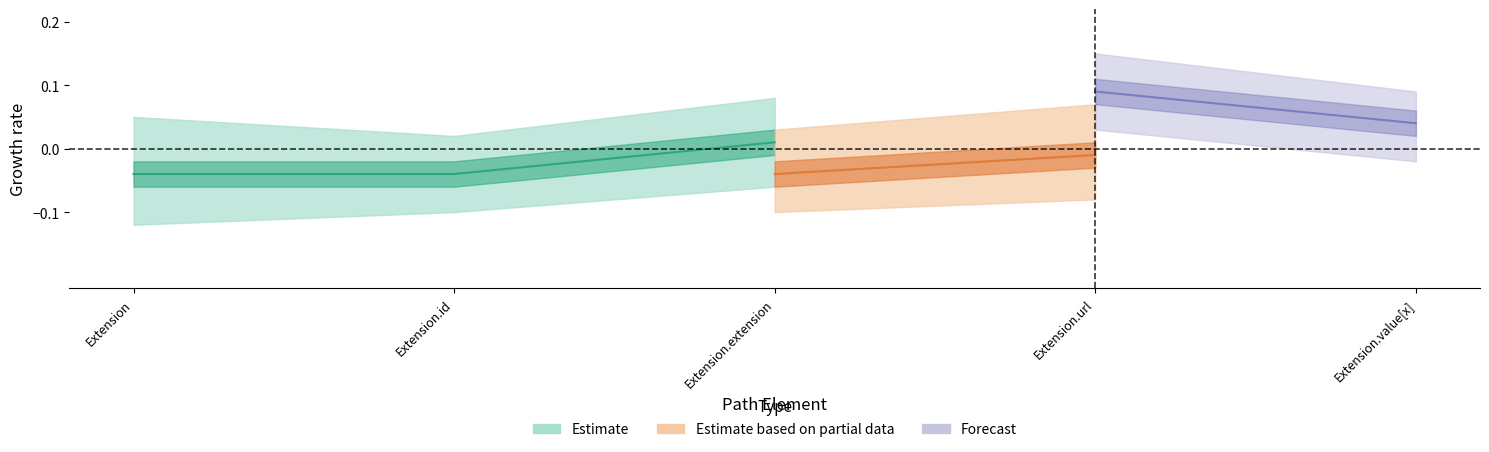

True or false: Min and Base Min cross at least once.

False